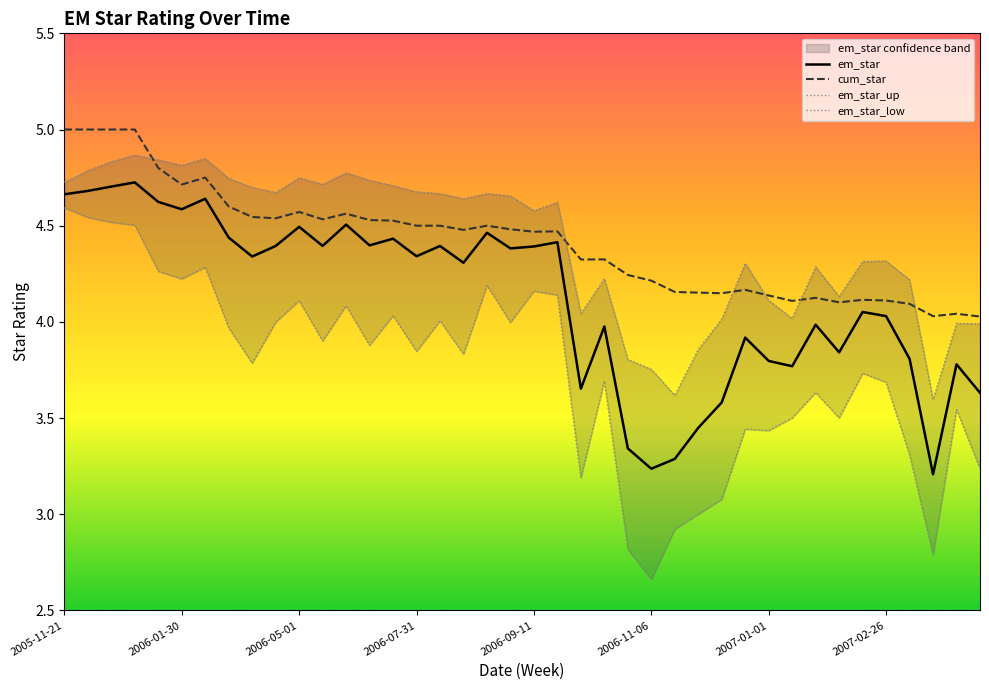

What is the difference between the maximum and second lowest values in the cum_star series?

1.0